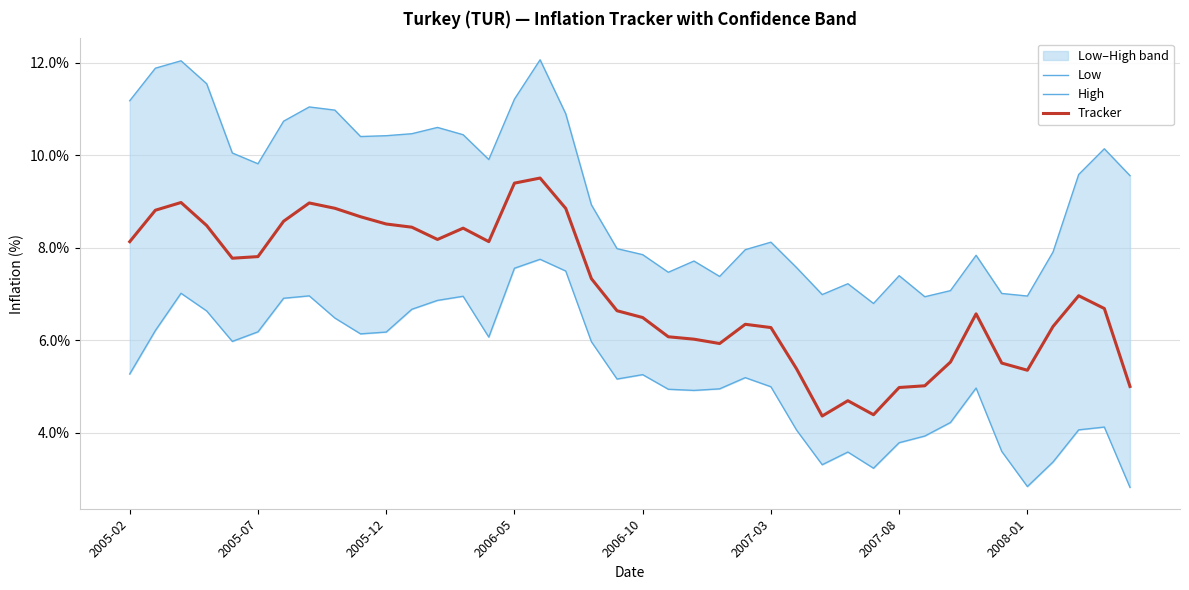

List the series in order of their peak value, highest first.

High, Tracker, Low